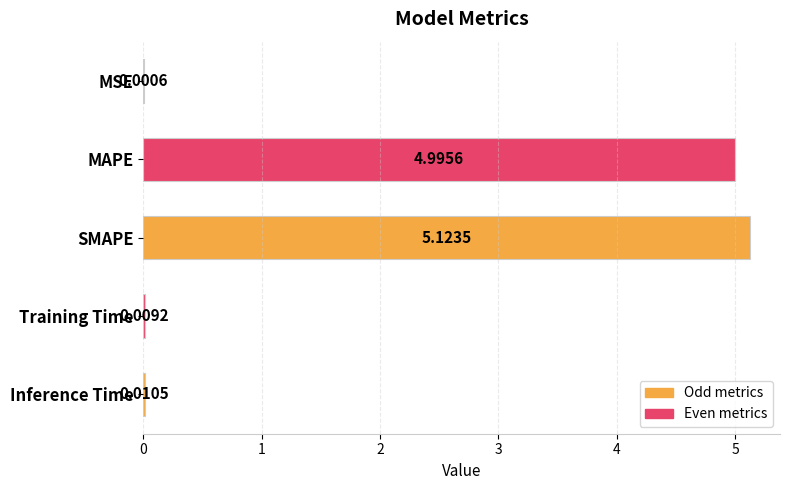

What is the change in value from MAPE to Inference Time?

-5.0